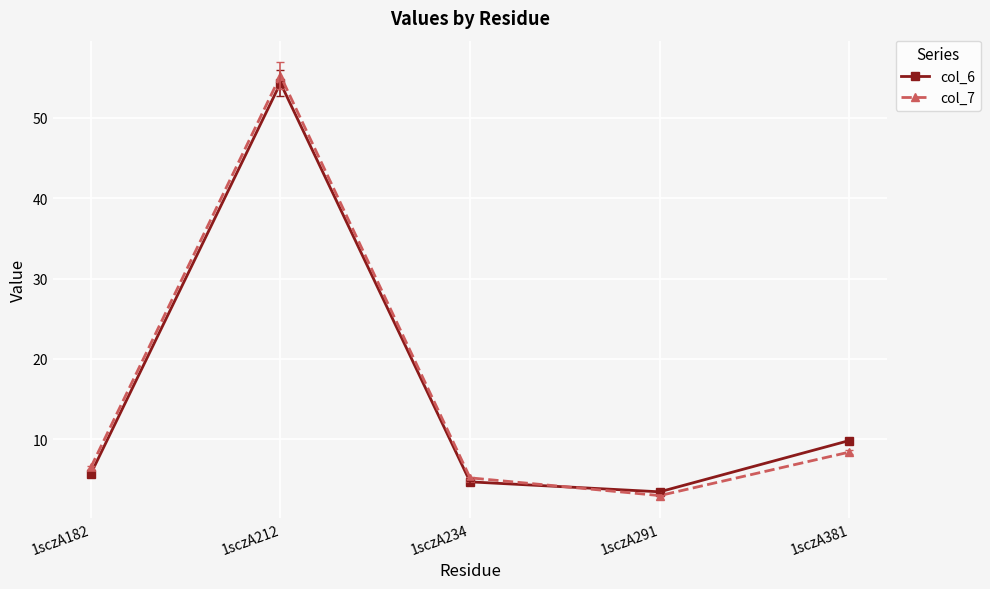

Is the value of col_7 at 1sczA182 greater than the value of col_6 at 1sczA212?

No